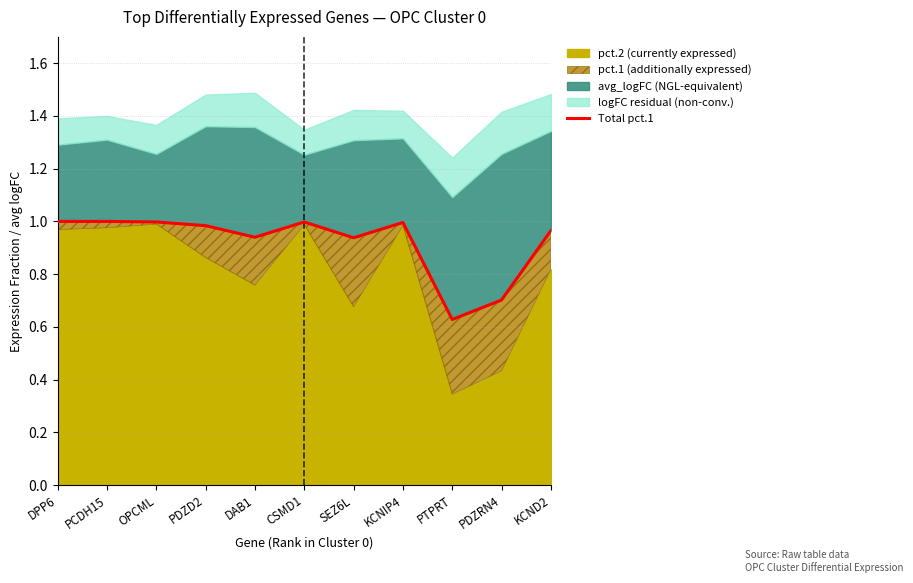

How many interior local peaks (higher than both neighbors) does the data have?

2